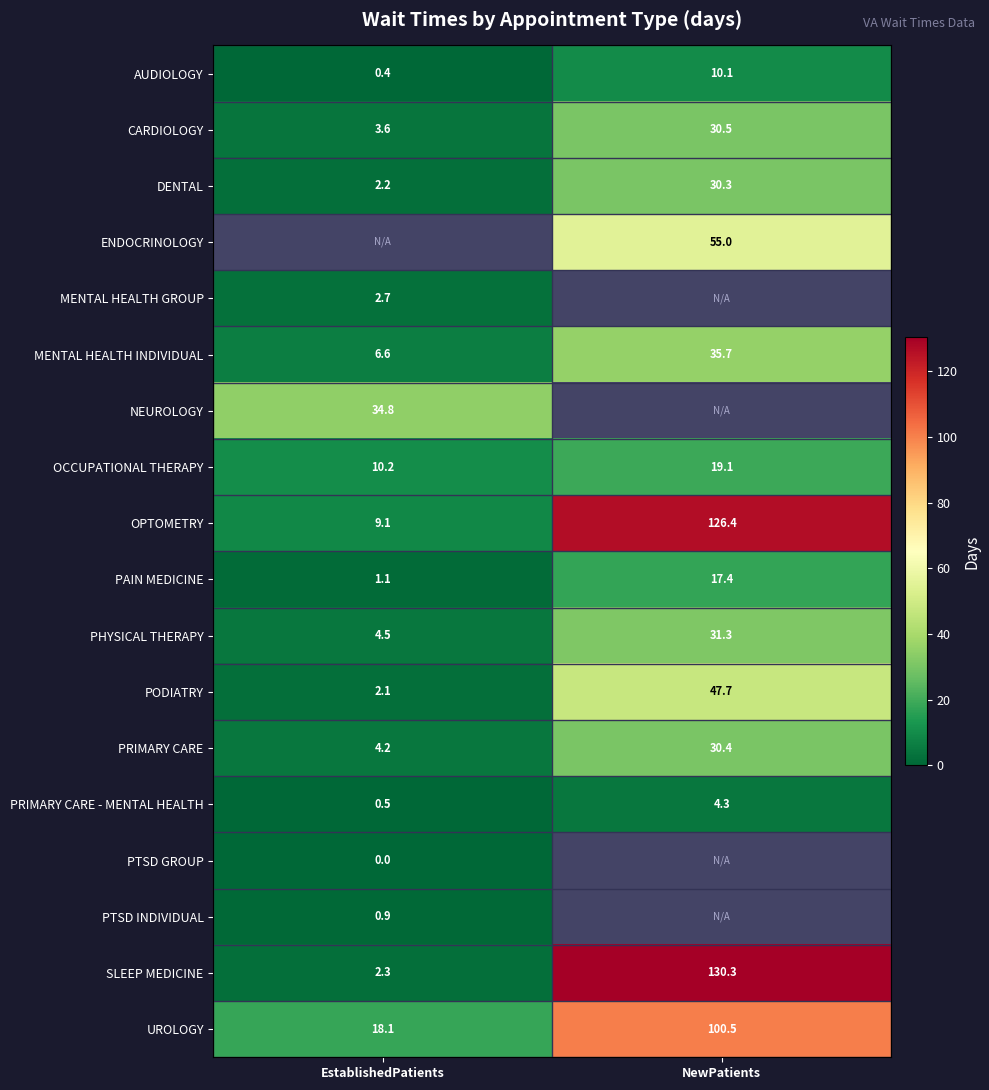

Which has a higher value, EstablishedPatients or NewPatients?

NewPatients